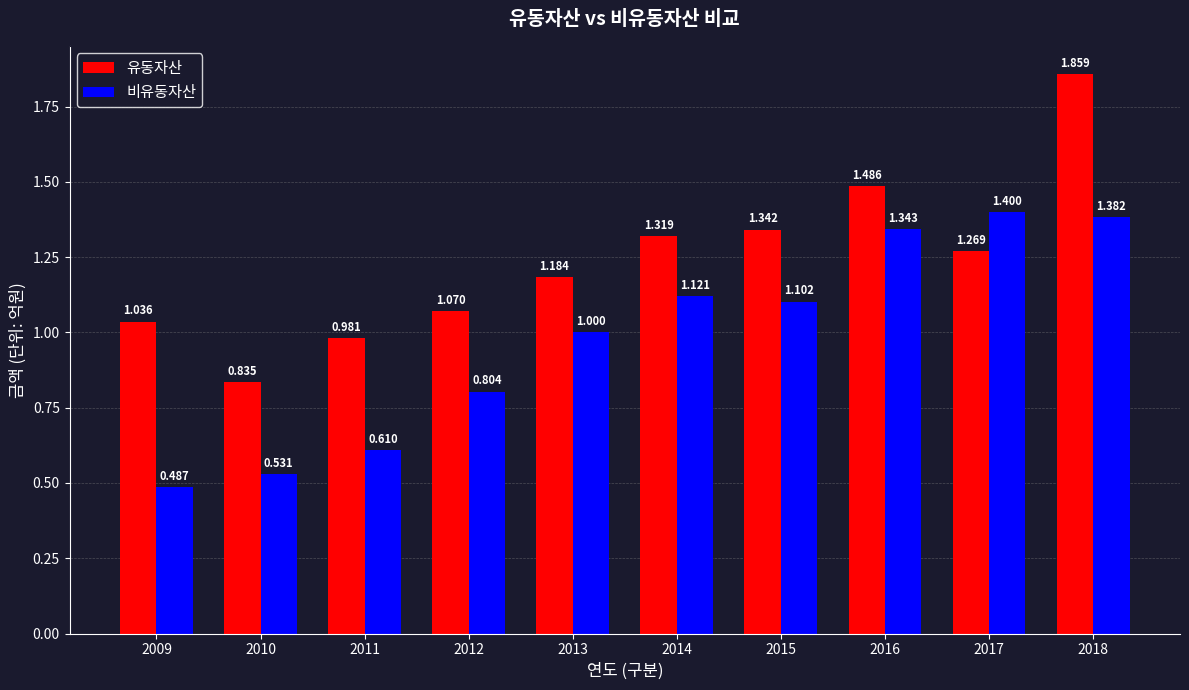

Count the number of data series in this chart.

2